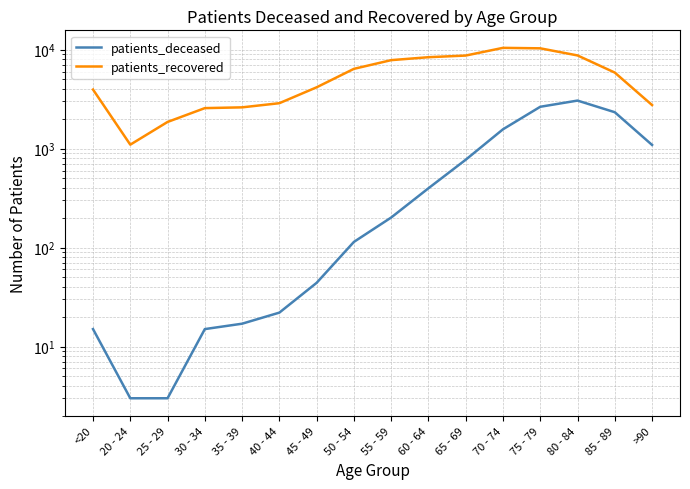

List the labels in order of patients_deceased value, largest first.

80 - 84, 75 - 79, 85 - 89, 70 - 74, >90, 65 - 69, 60 - 64, 55 - 59, 50 - 54, 45 - 49, 40 - 44, 35 - 39, <20, 30 - 34, 20 - 24, 25 - 29